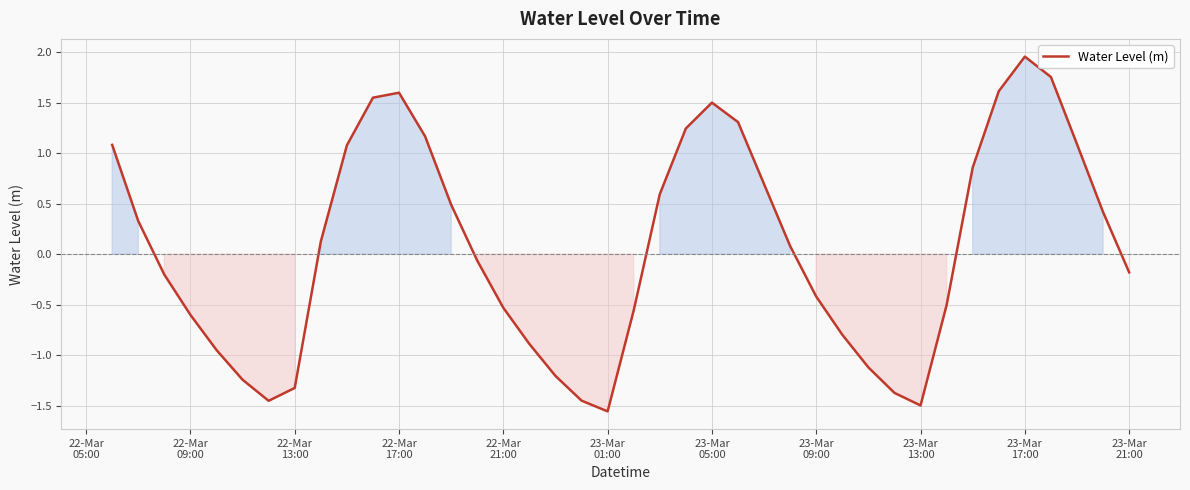

How many lines are shown in the chart?

1